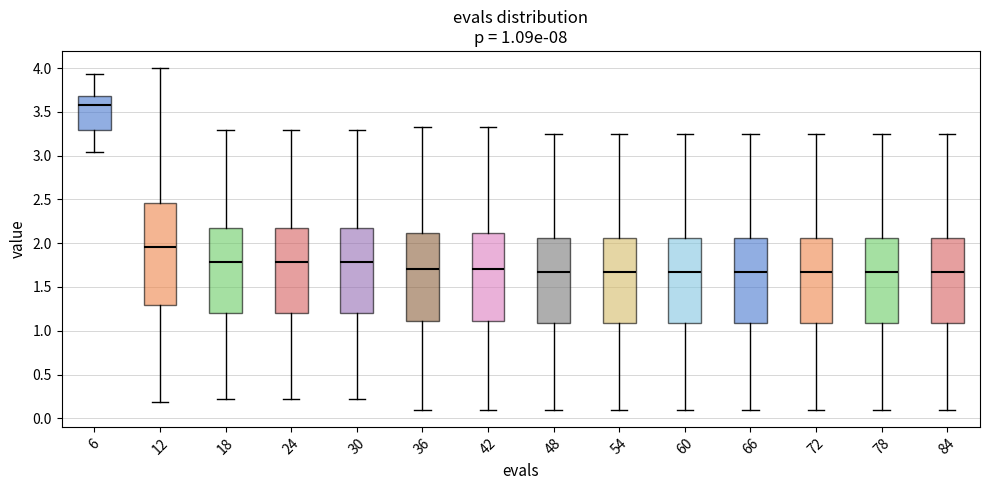

Which box is the tallest, from its lower edge to its upper edge?

12